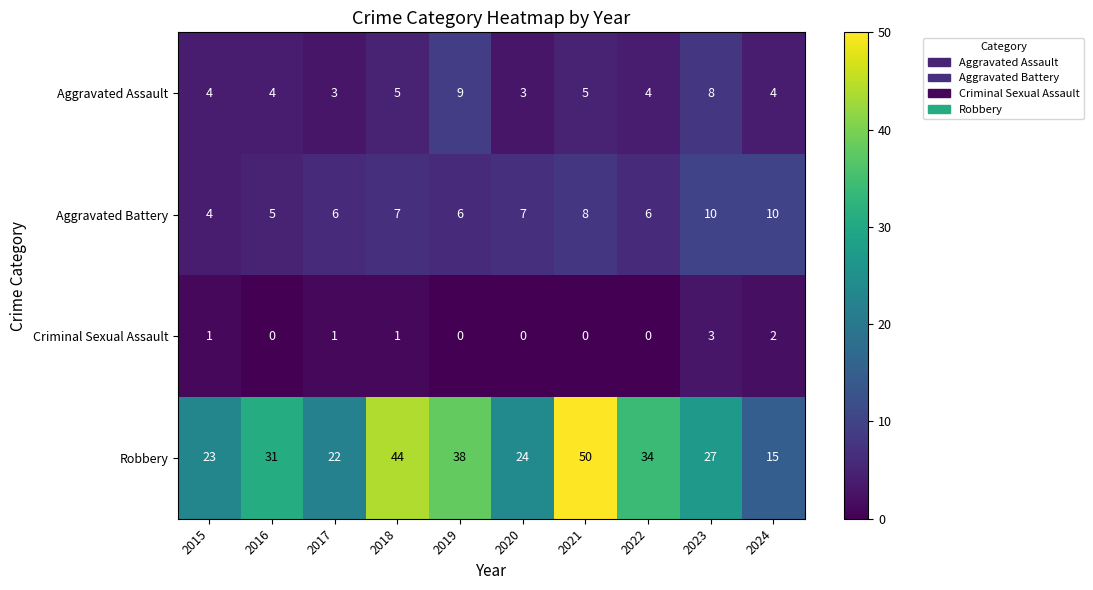

Is it true that Criminal Sexual Assault equals 1 at 2018?

True